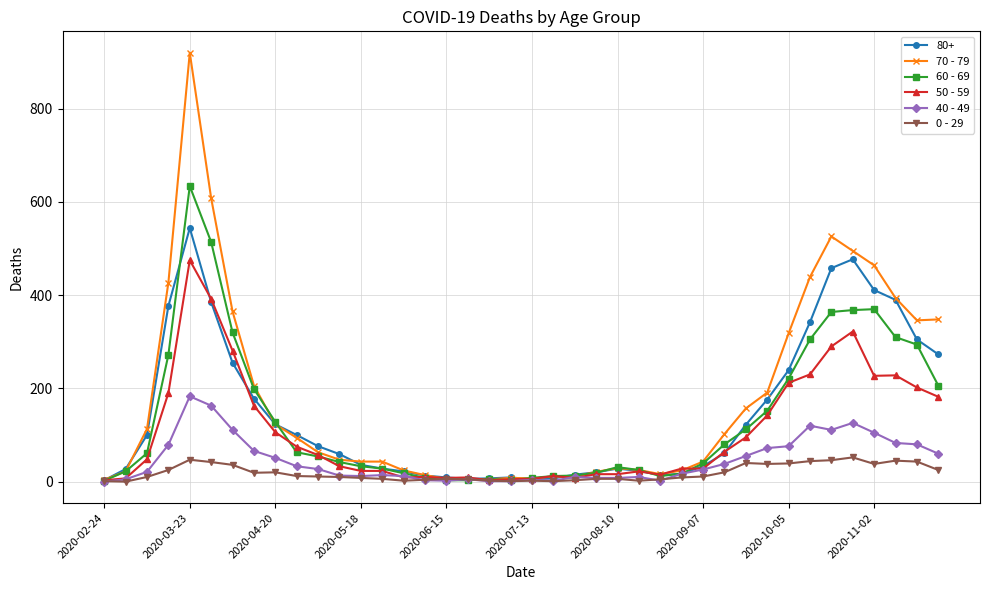

Does the chart have visible grid lines?

Yes